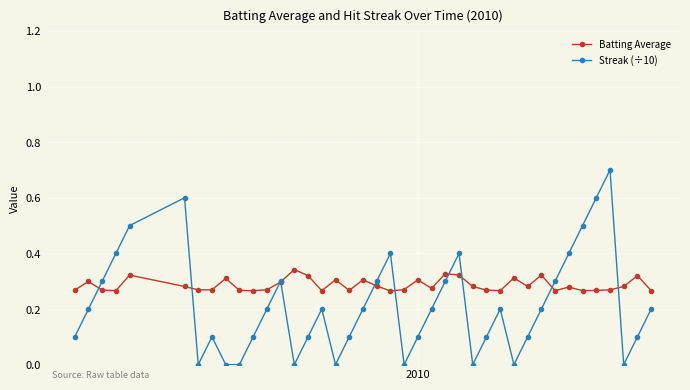

List the series in order of their overall mean, highest first.

Batting Average, Streak (÷10)